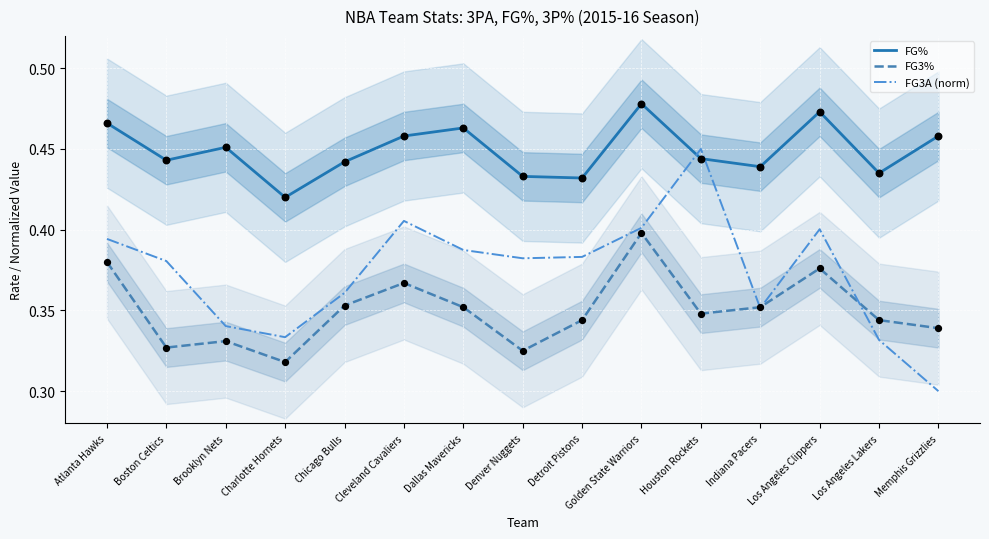

Which series has the widest spread of Y values?

FG3A (norm)